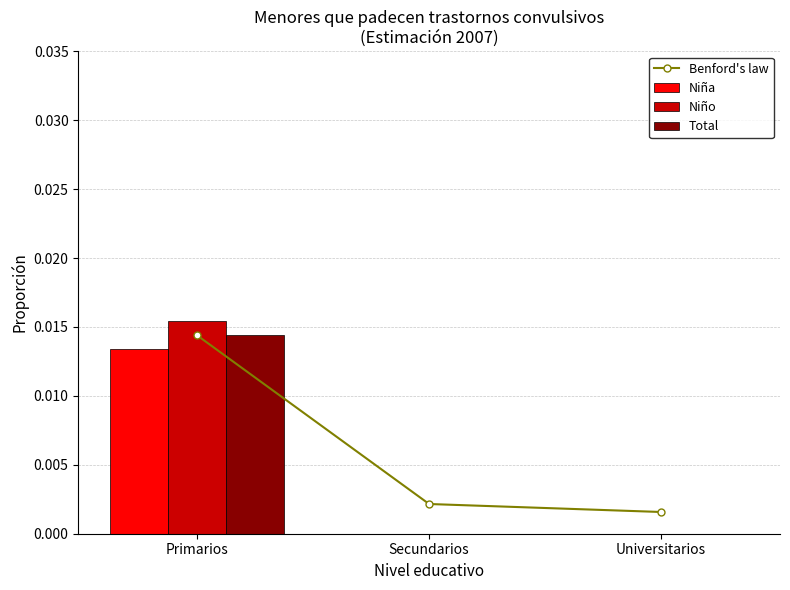

Which series changed the most between Primarios and Secundarios?

Niño